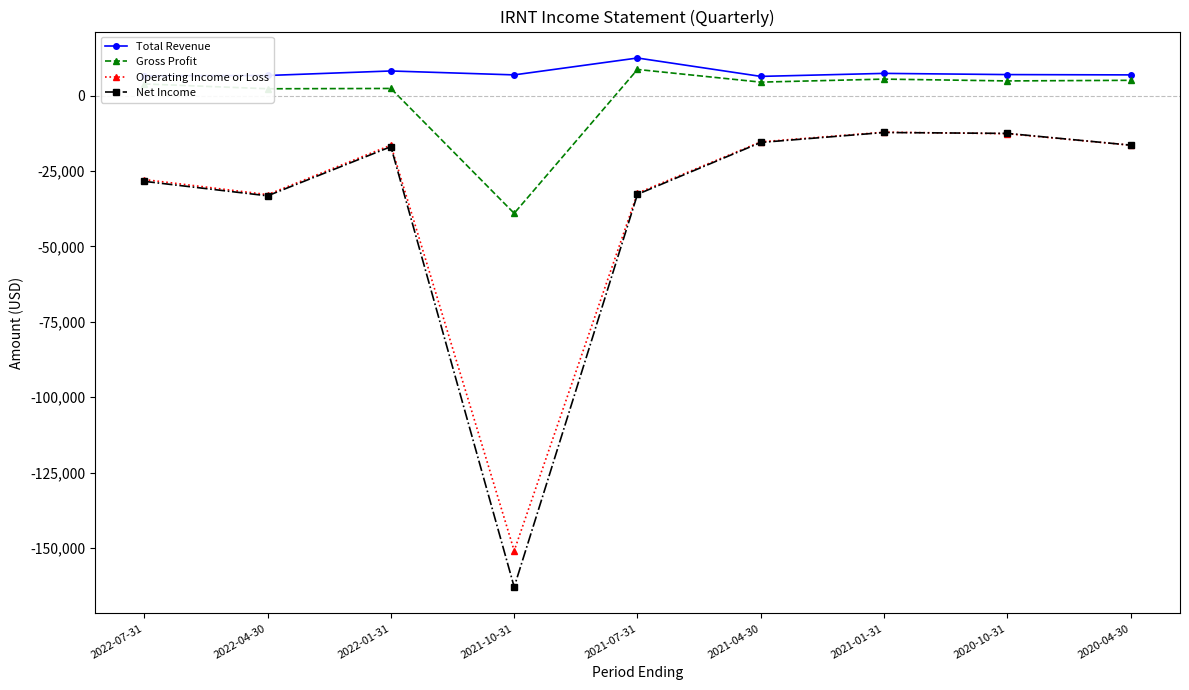

Is it true that Gross Profit equals -39000 at 2021-10-31?

True